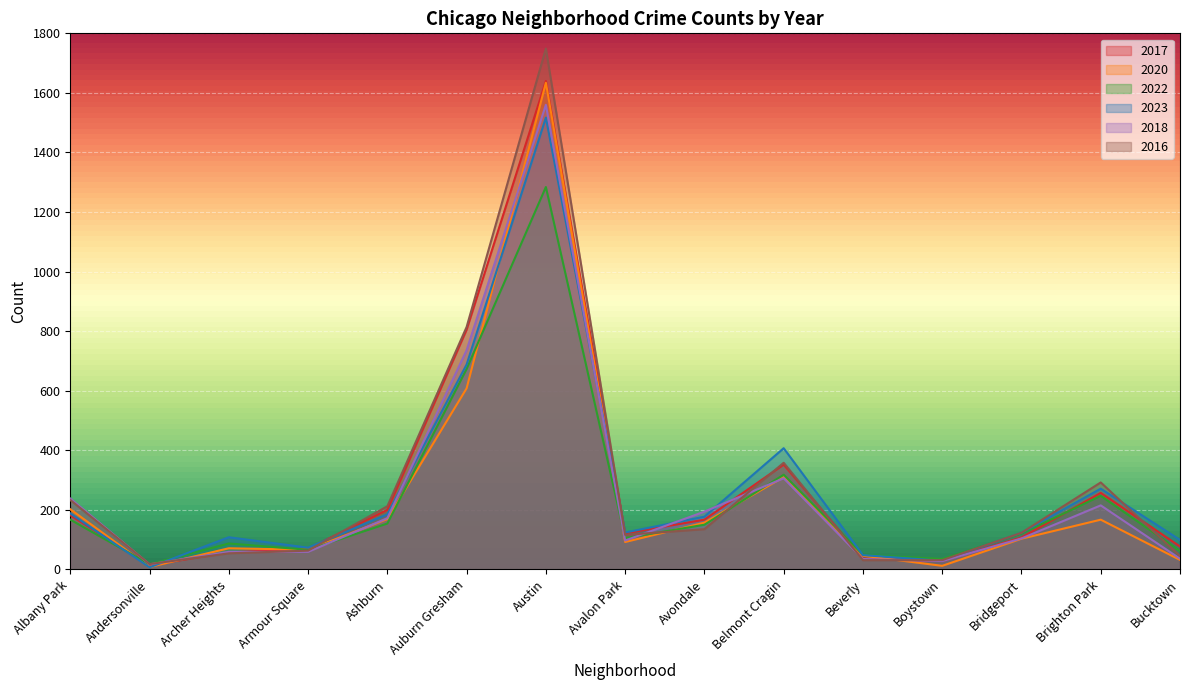

Where do 2023 and 2020 first cross each other?

Andersonville and Archer Heights